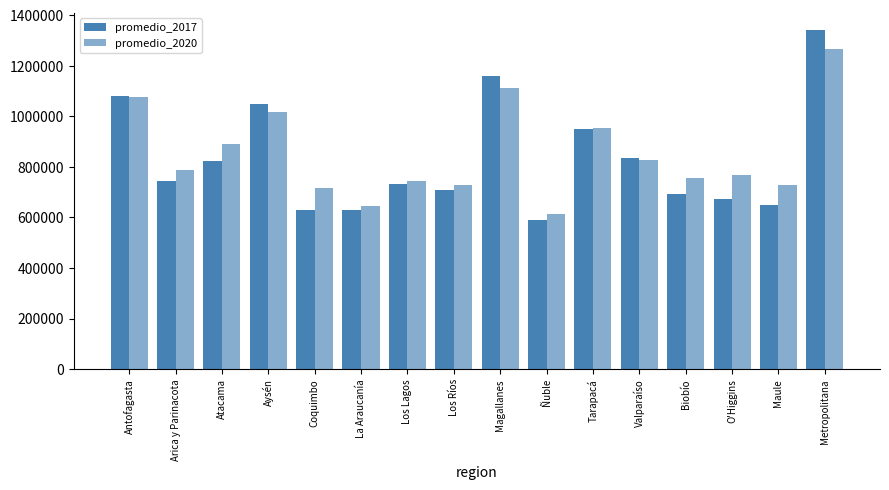

The value of promedio_2020 at La Araucanía is 644167.1. True or false?

True